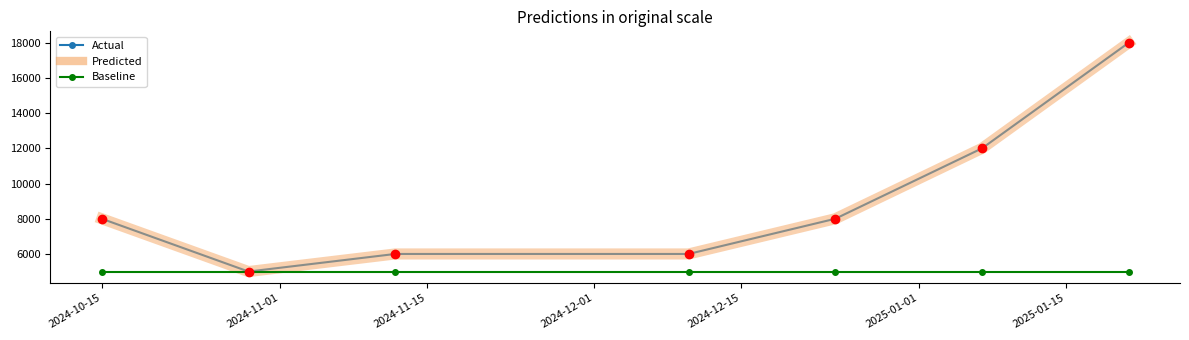

How many data points does each series have?

7